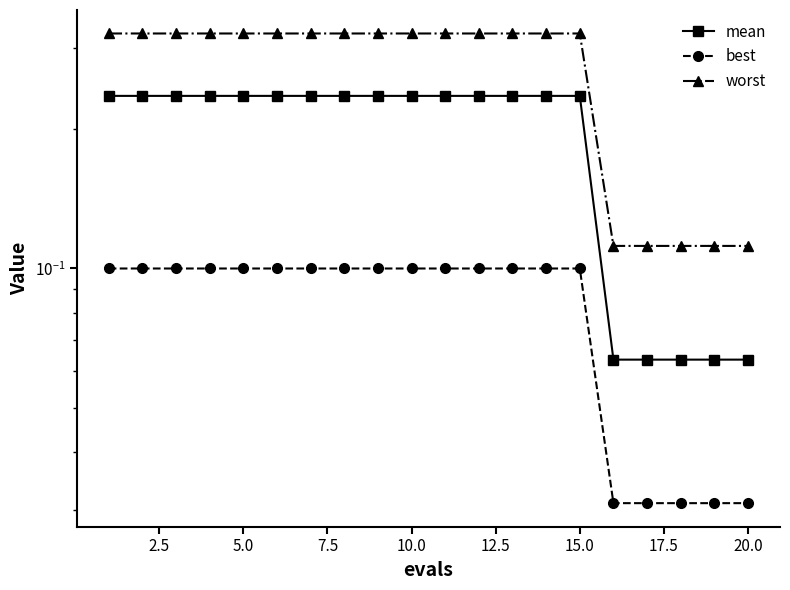

True or false: best and worst cross at least once.

False